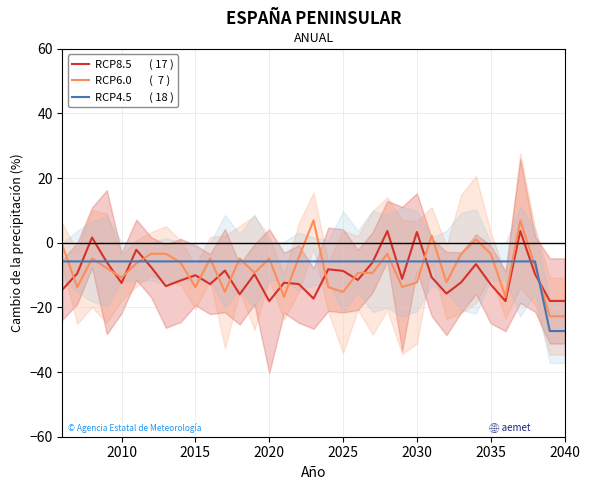

What is the difference between the second highest and second lowest values in the RCP8.5       ( 17 ) series?

21.7